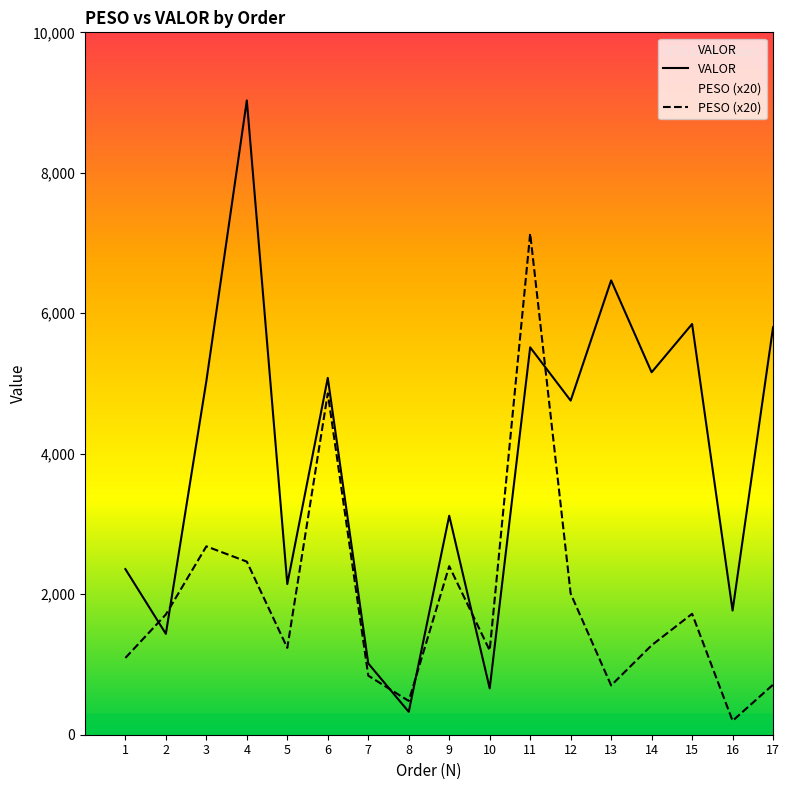

What is the lowest value of the PESO series?

198.0